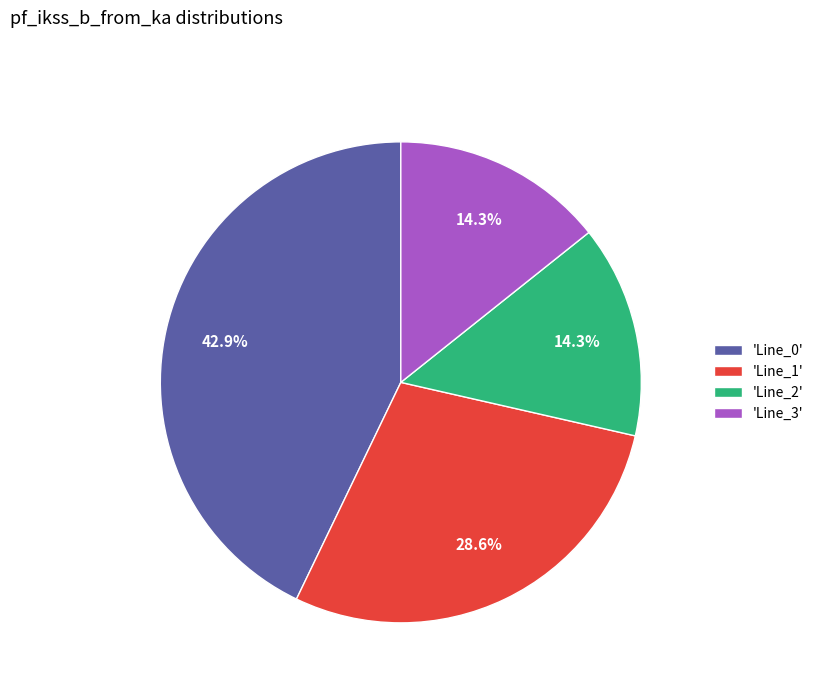

What percentage is NOT represented by 'Line_1'?

71.4%